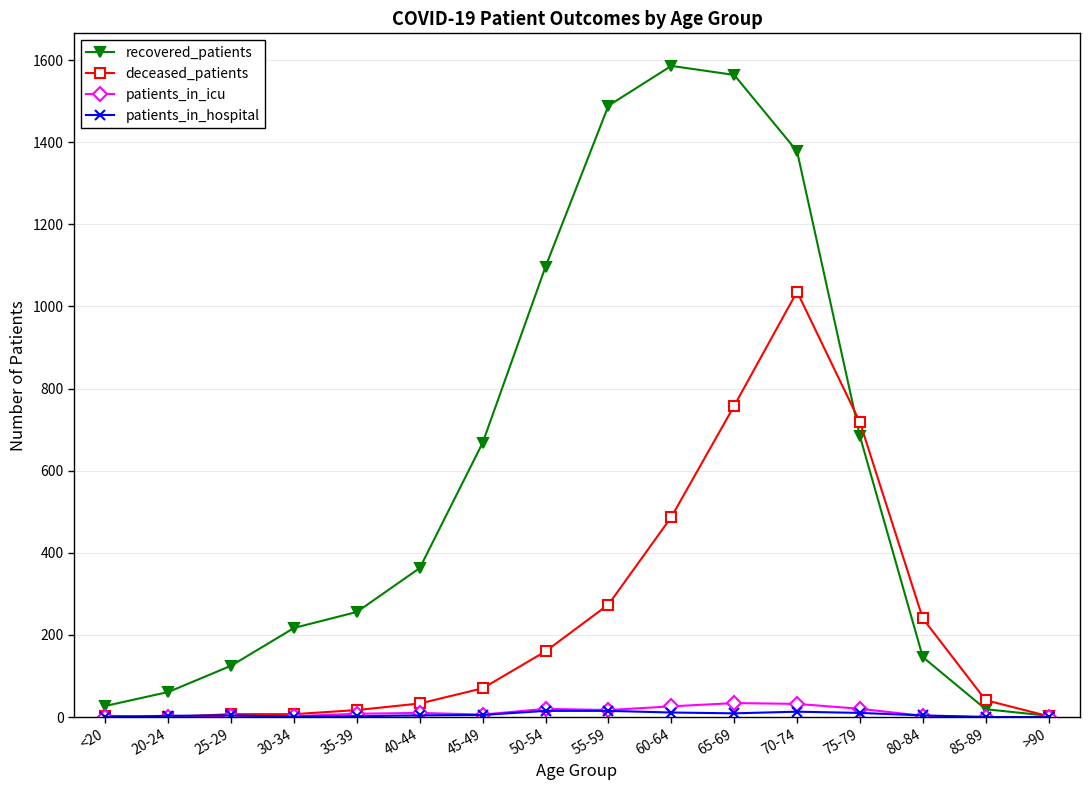

The deceased_patients series shows 2 at >90. True or false?

True